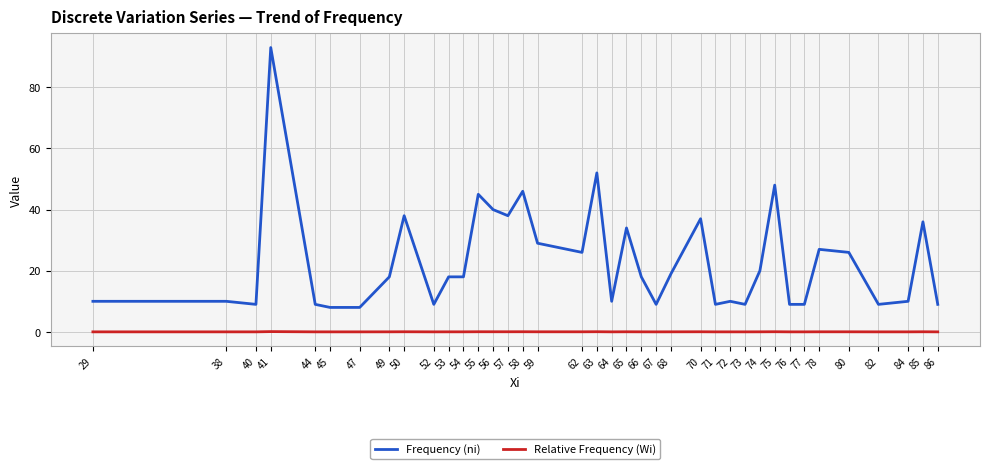

True or false: Relative Frequency (Wi) and Frequency (ni) intersect in this chart.

False